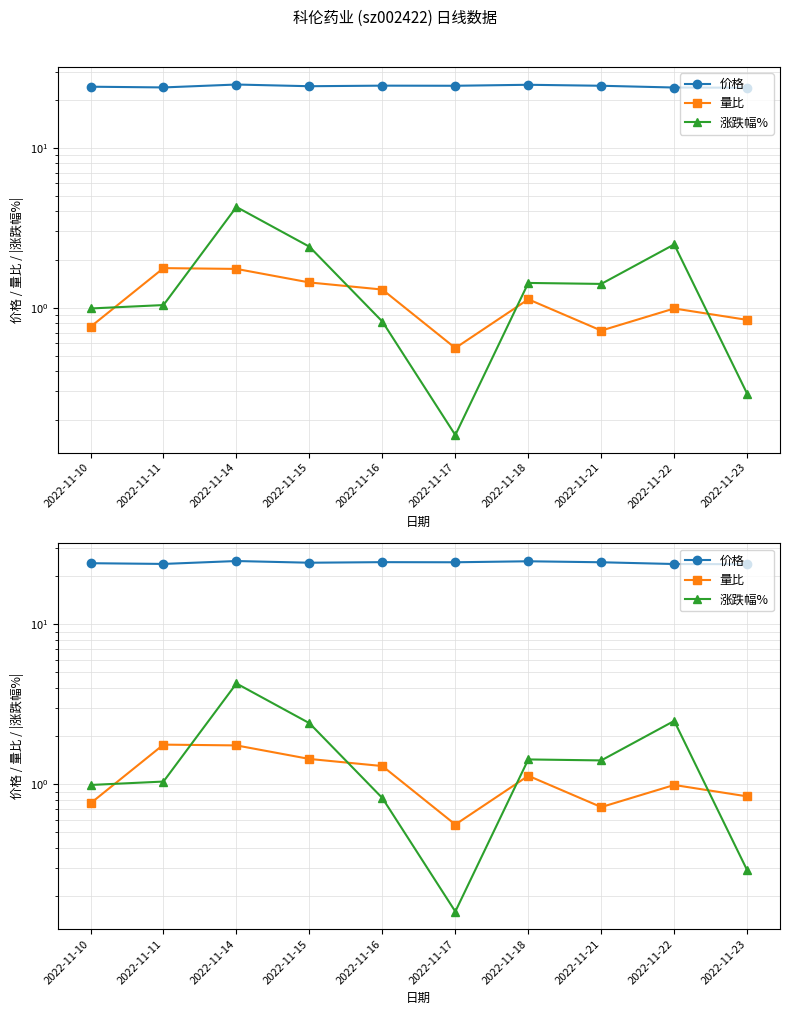

What is the sum of the 量比 values at 2022-11-16 and 2022-11-17?

1.9